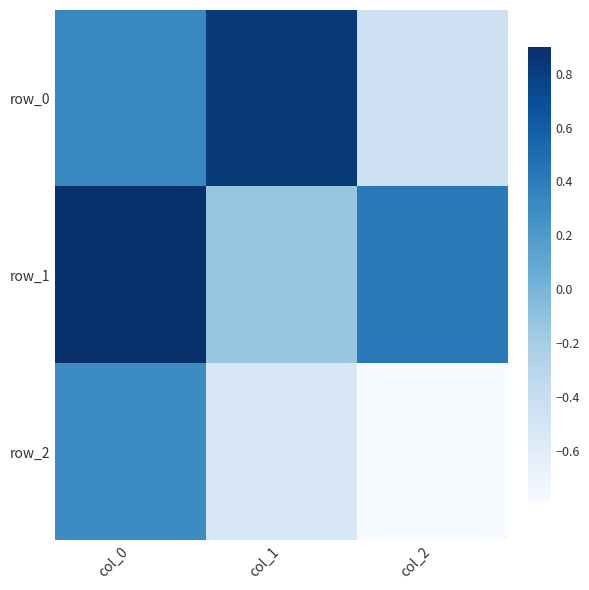

At which label is row_0 closest to 0?

col_0